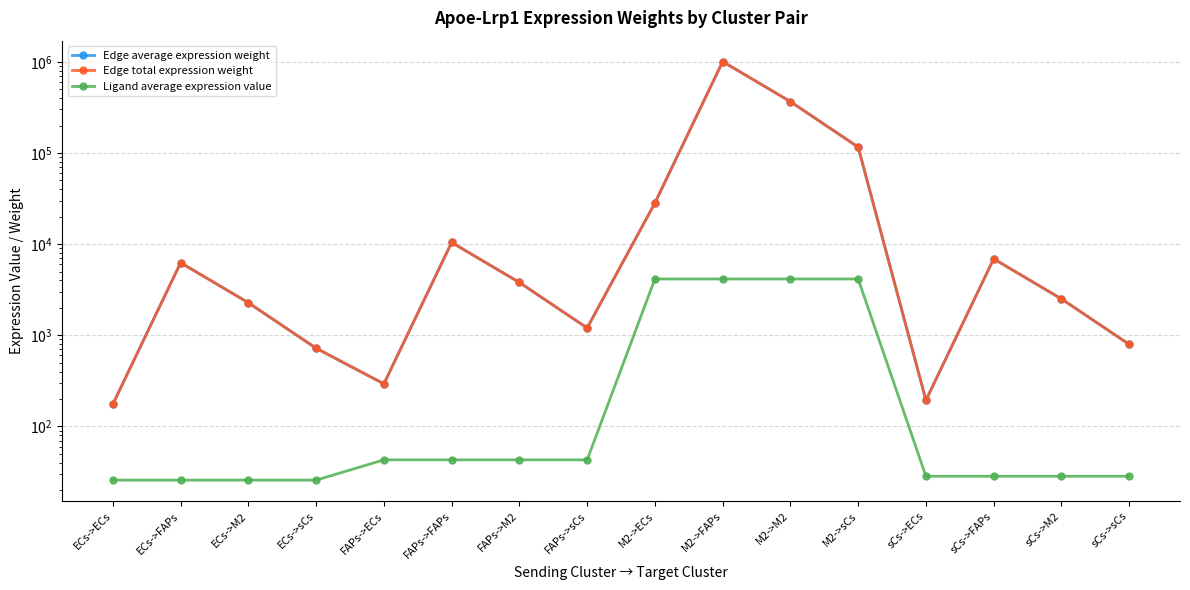

The value of Ligand average expression value at sCs->M2 is 28.4. True or false?

True